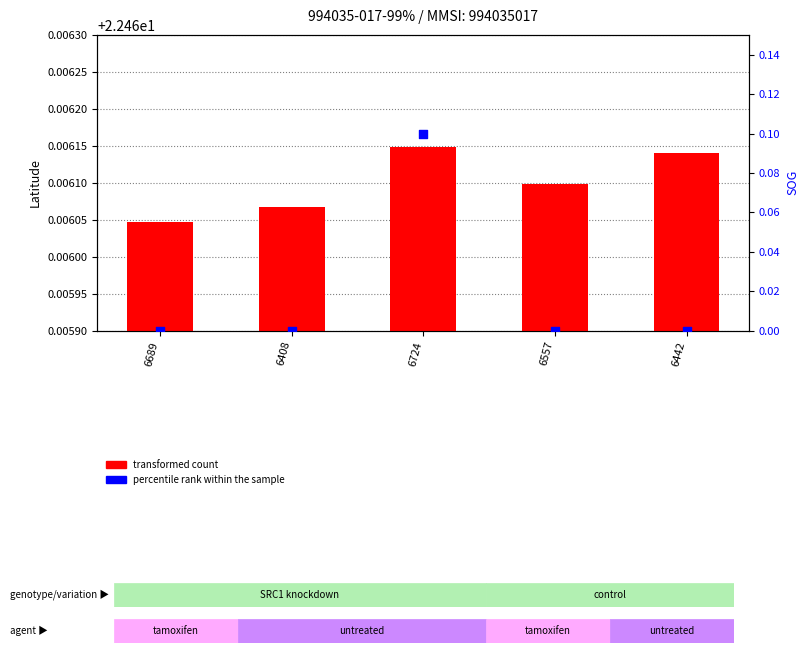

What is the total value across all series at 6408?

22.5